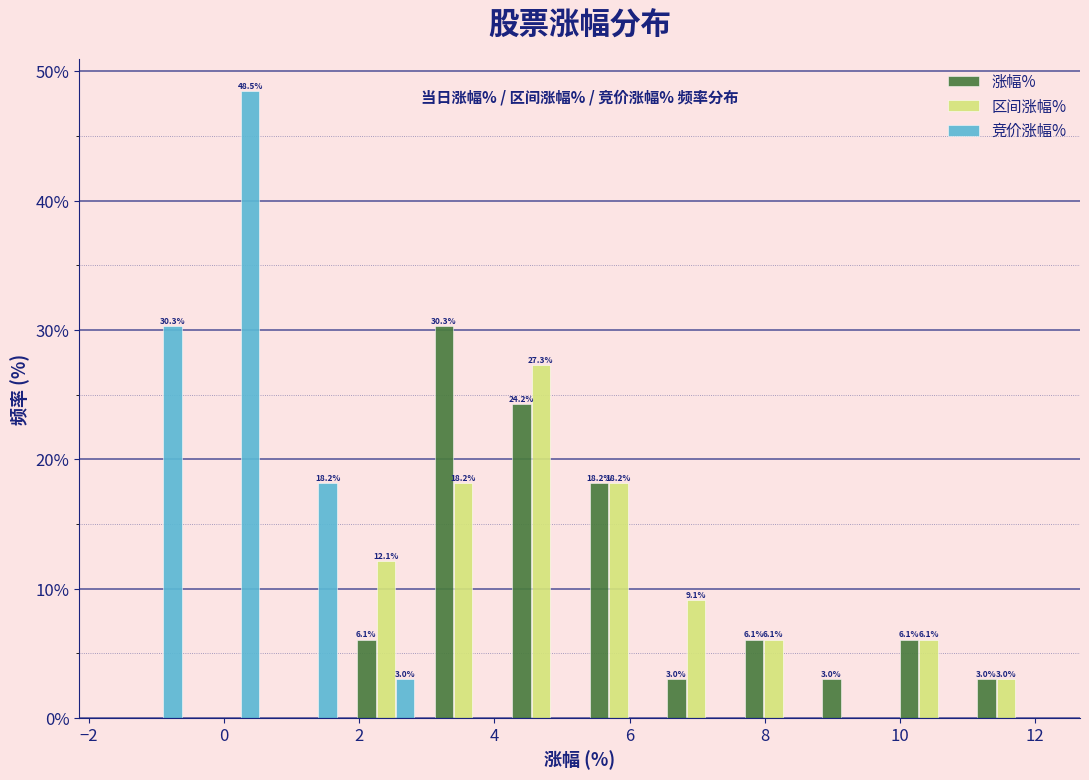

In the 区间涨幅% series, which range on the x-axis has the tallest bar?

4.2 to 5.2